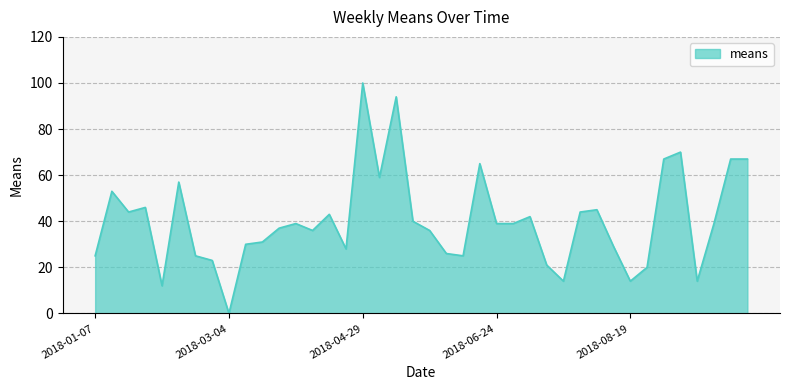

What is the greatest value displayed?

100